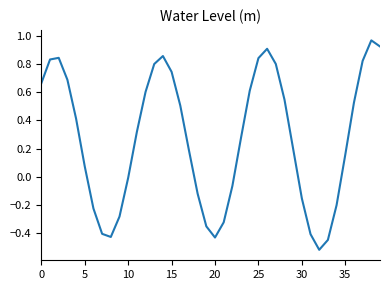

What is the difference between the maximum and minimum values?

1.5